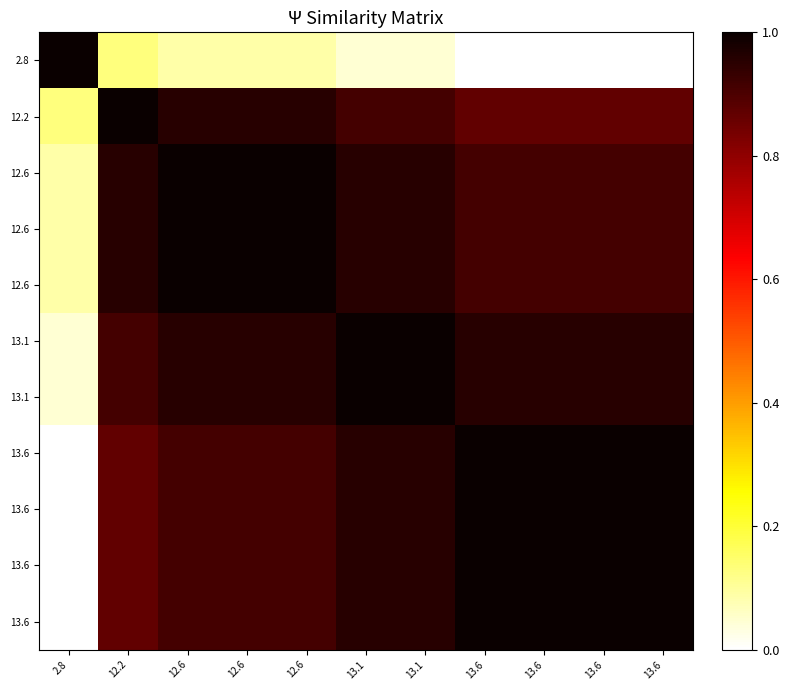

Which label corresponds to the smallest value in the chart?

13.6